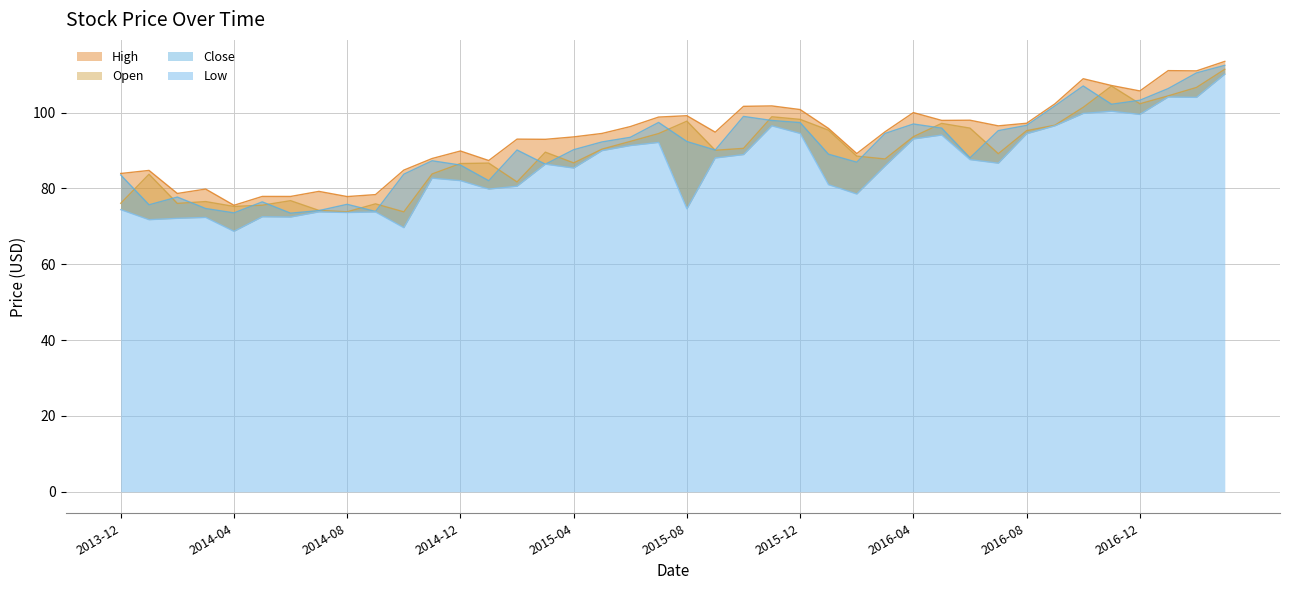

What is the sum of all Close values?

3611.6